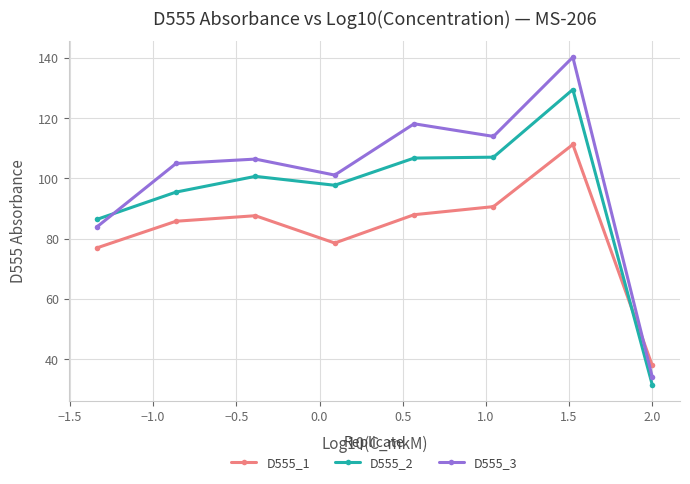

What are all the series names shown in the legend?

D555_1, D555_2, D555_3